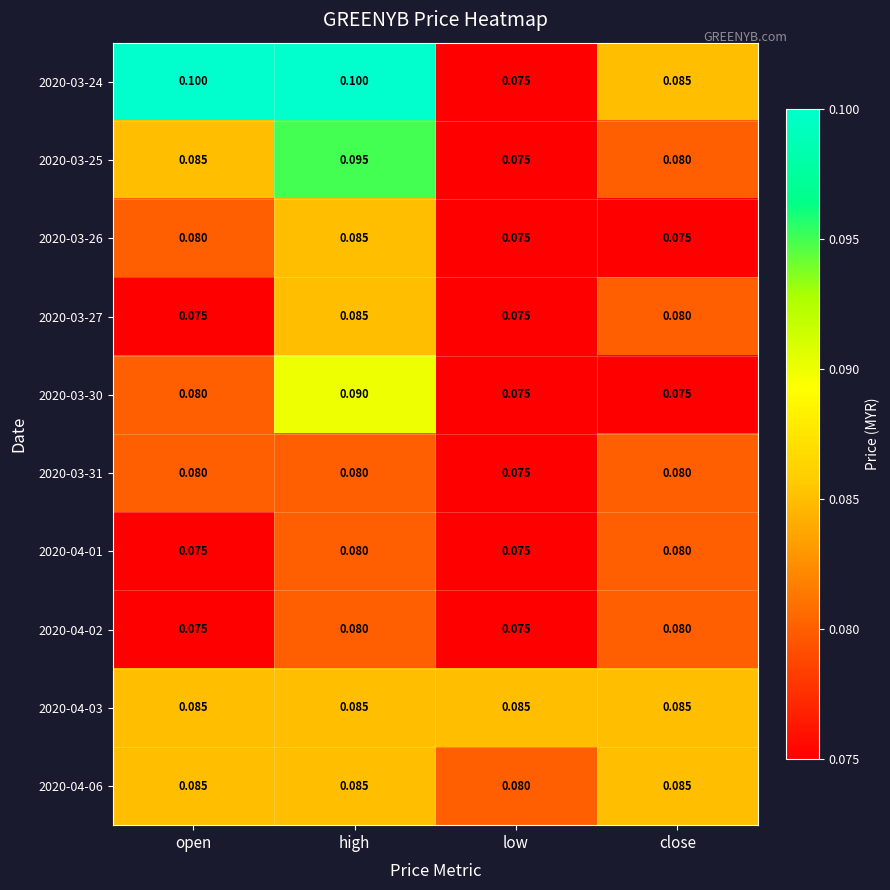

At which label does 2020-03-25 reach its peak?

high